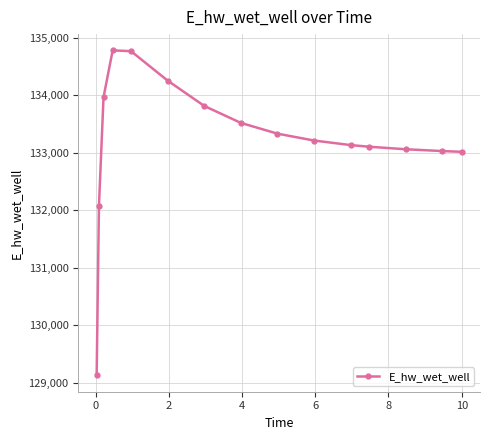

What is the average value?

133211.3